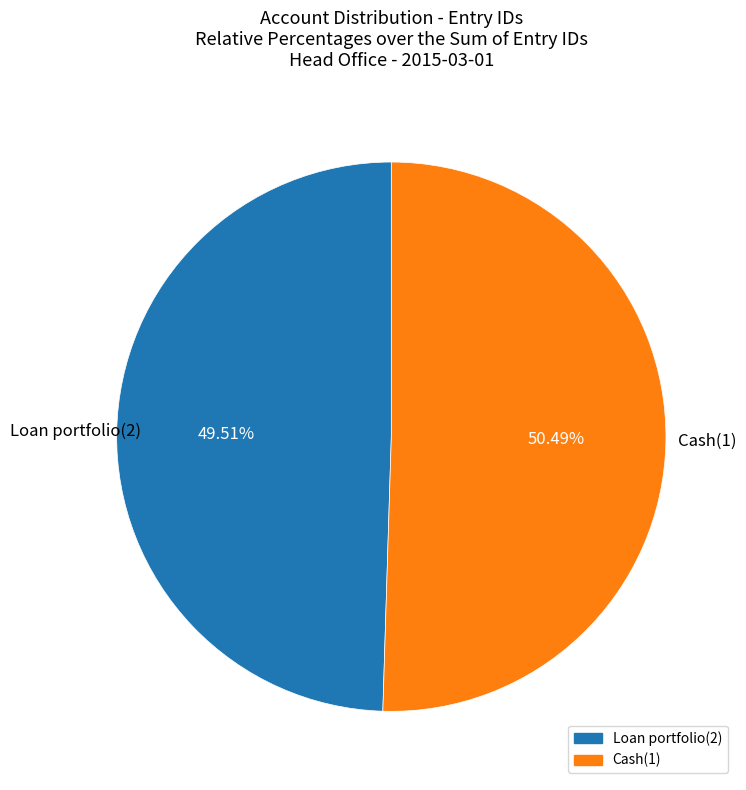

Approximately how many times larger is the value at Loan portfolio(2) compared to Cash(1)?

1.0